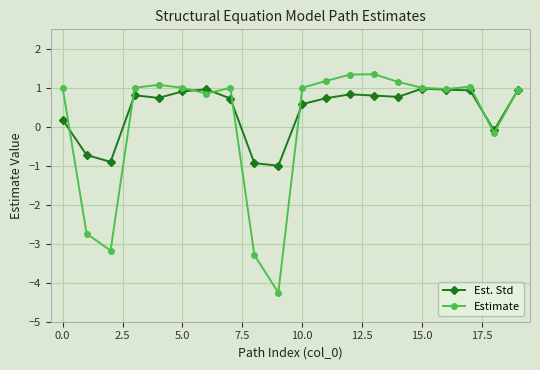

What is the lowest value of the Estimate series?

-4.3